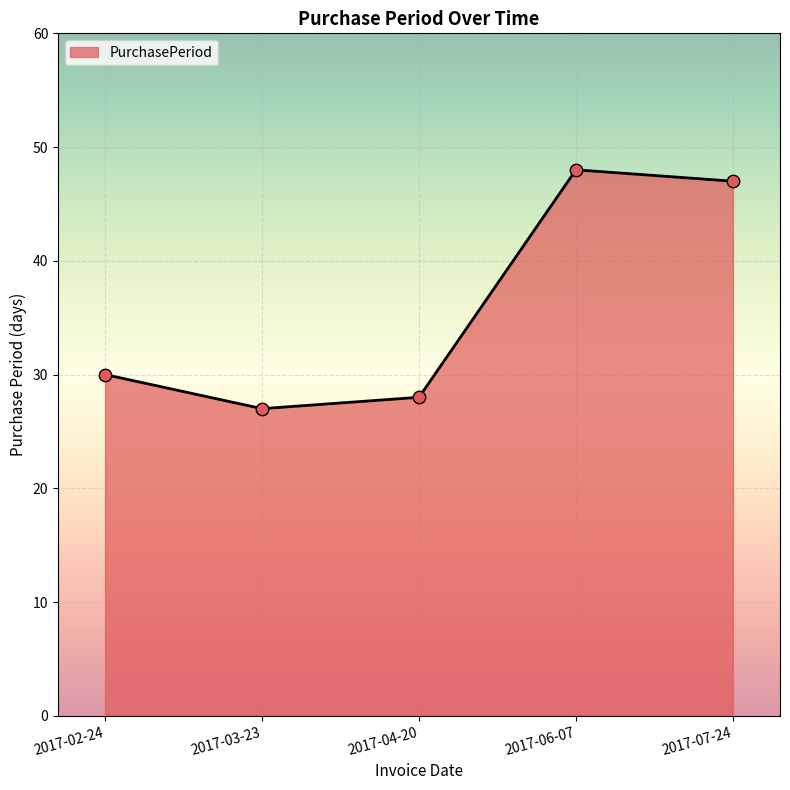

What is the ratio of the value at 2017-06-07 to the value at 2017-03-23?

1.8